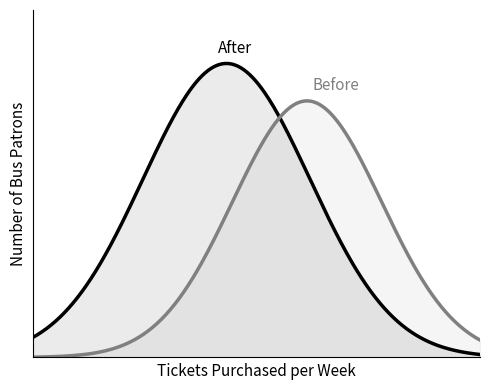

Does the chart display data point markers on the line(s)?

No